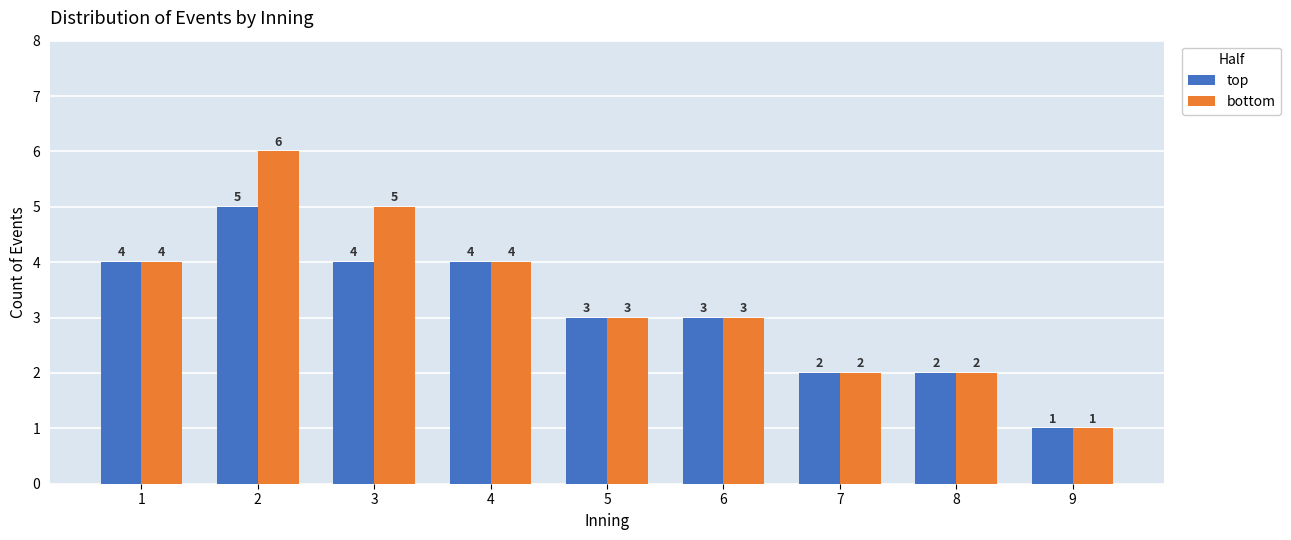

Rank the series by their maximum value, from highest to lowest.

bottom, top